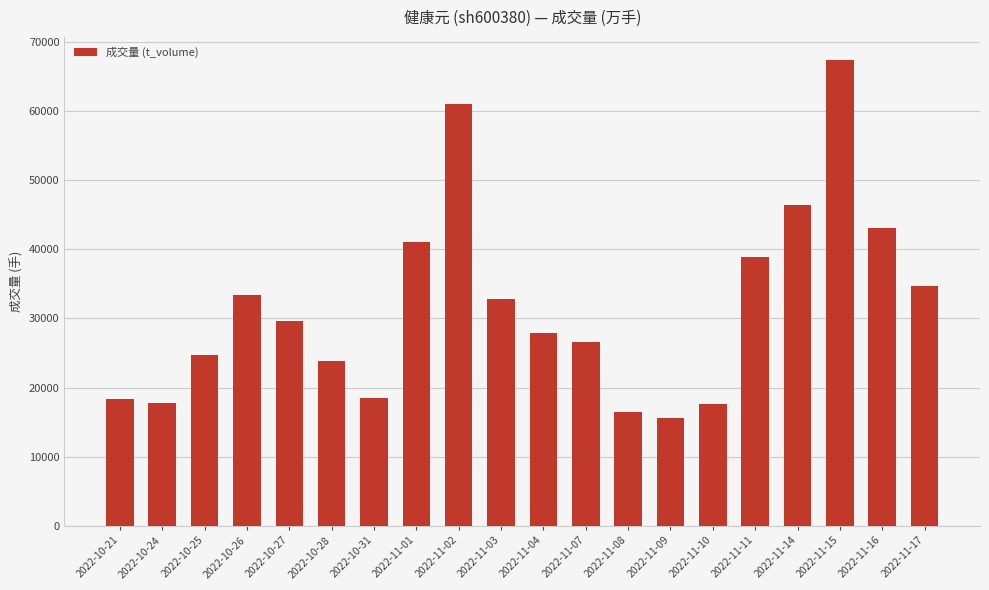

Which label corresponds to the smallest value in the chart?

2022-11-09